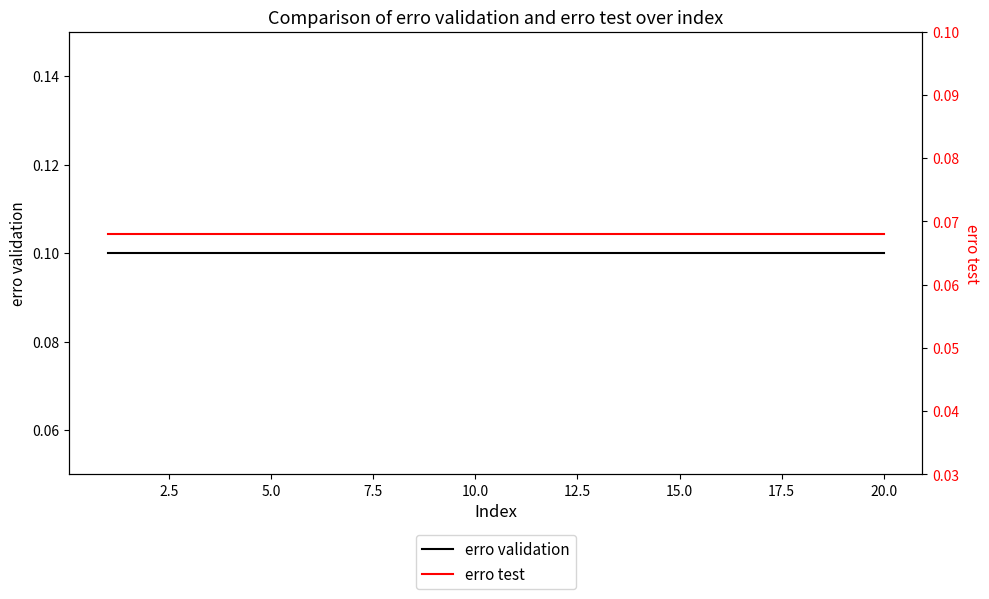

How many categories are shown in the chart?

20